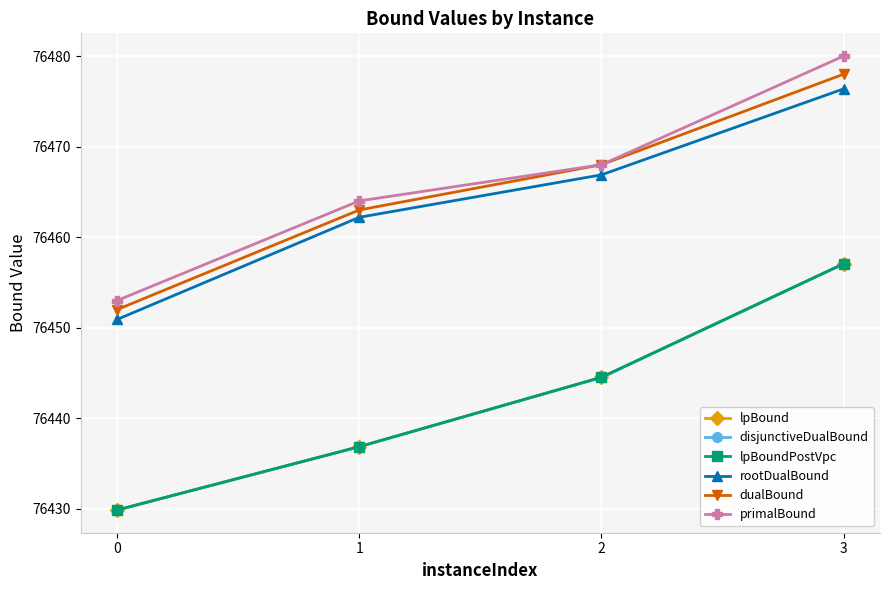

The value of lpBound at 0 is 107592.5. True or false?

False